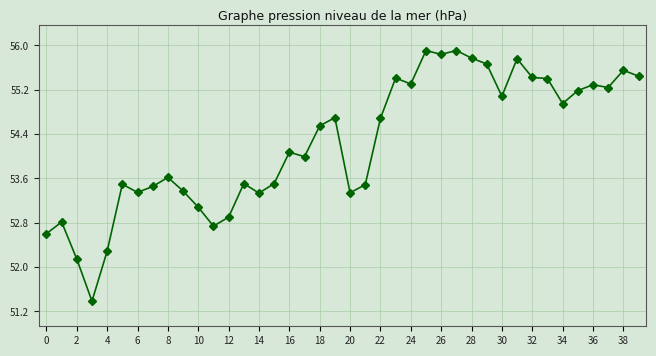

Reading right to left, what are all the values shown in this chart?

55.4	55.6	55.2	55.3	55.2	55.0	55.4	55.4	55.8	55.1	55.7	55.8	55.9	55.8	55.9	55.3	55.4	54.7	53.5	53.3	54.7	54.5	54.0	54.1	53.5	53.3	53.5	52.9	52.7	53.1	53.4	53.6	53.5	53.3	53.5	52.3	51.4	52.1	52.8	52.6